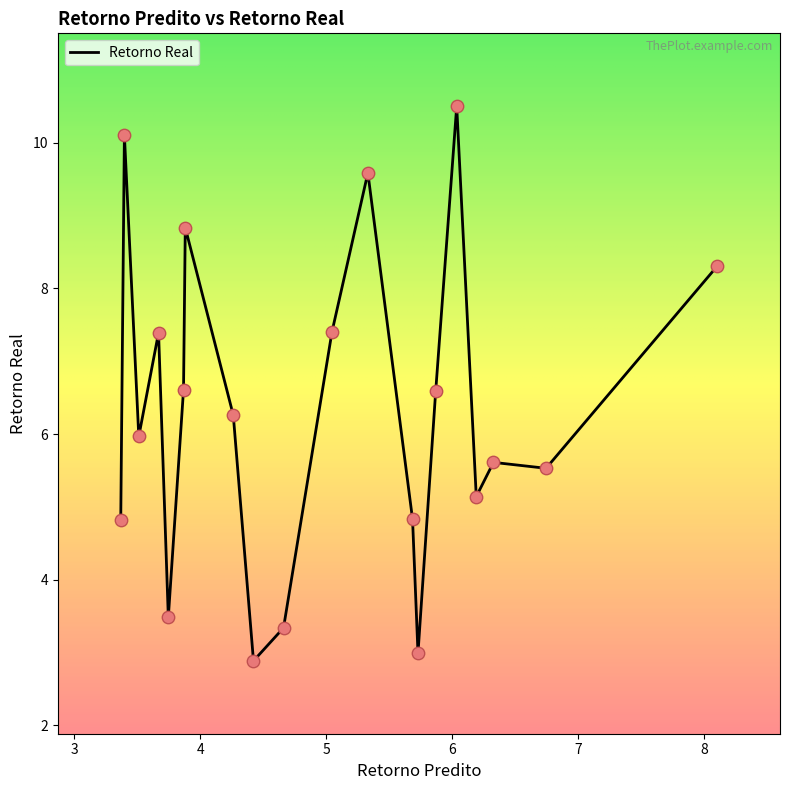

What is the difference between the maximum and minimum values?

7.6